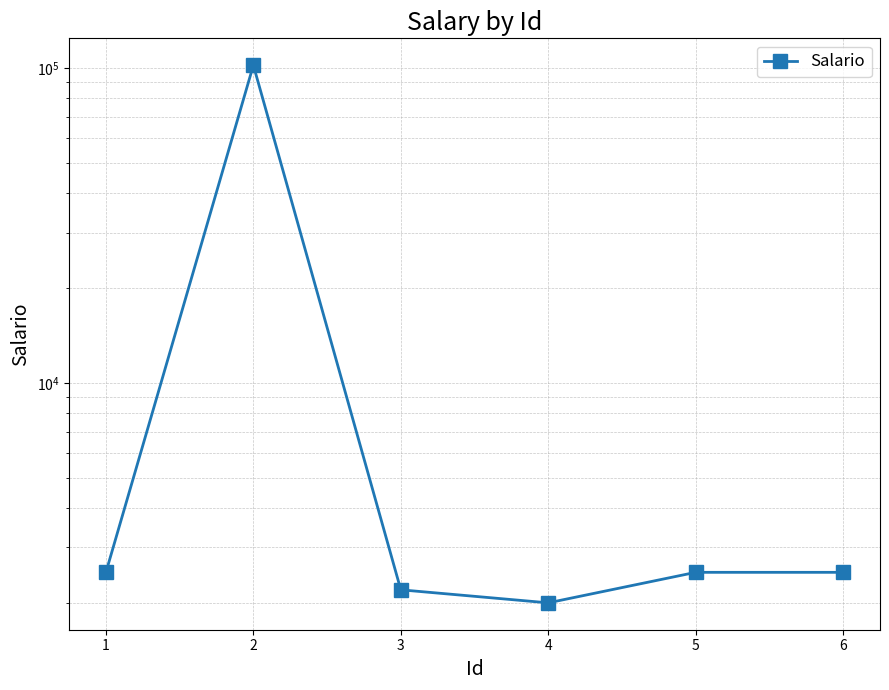

At which label does the data first exceed 2500?

2